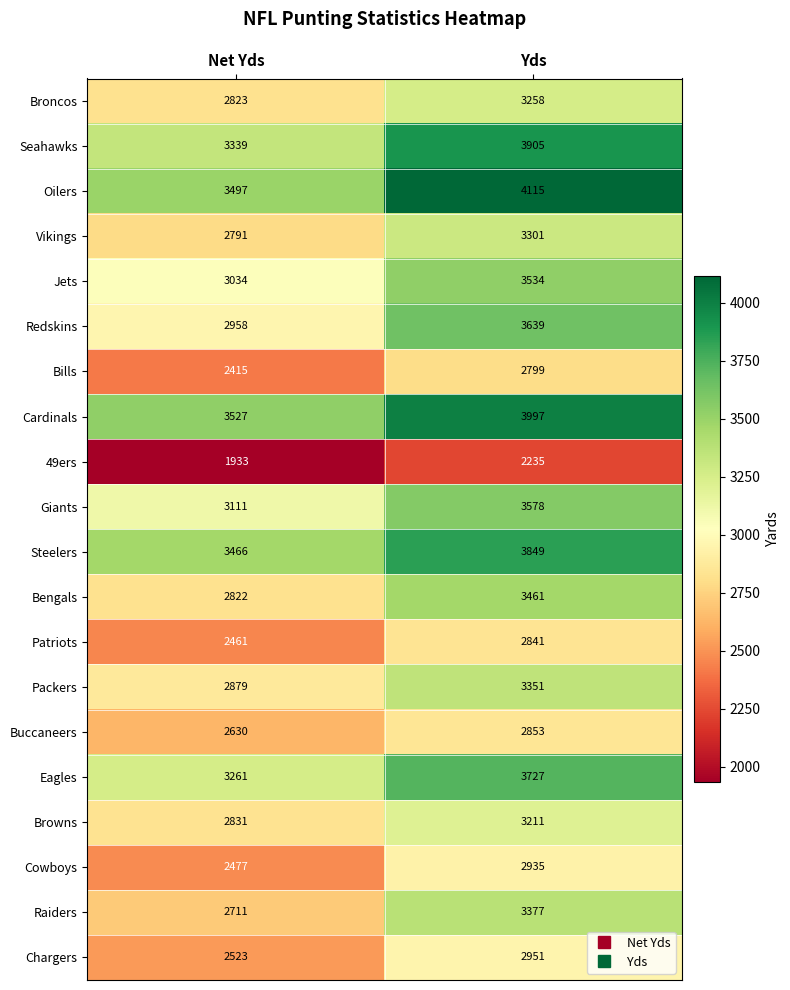

True or false: Bengals has a value of 1689 at Net Yds.

False